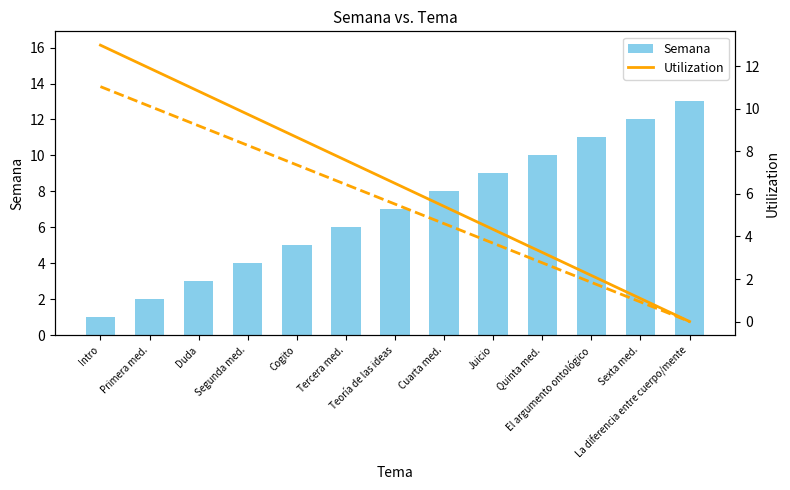

What is the difference between the maximum and minimum values in the Semana series?

12